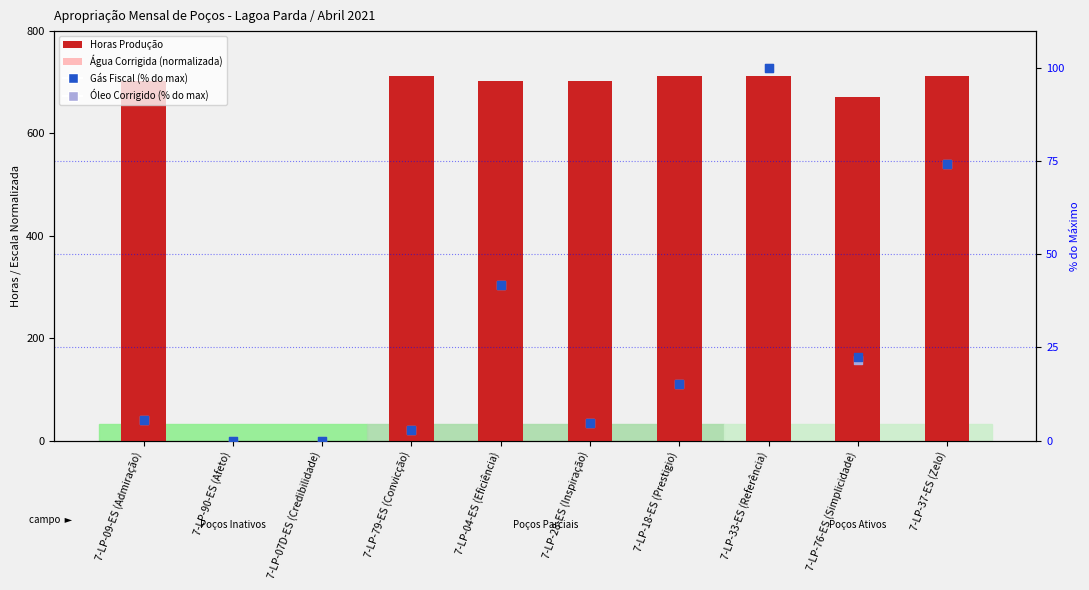

Is the value of Óleo Corrigido (% do max) at 7-LP-76-ES (Simplicidade) greater than the value of Horas Produção at 7-LP-33-ES (Referência)?

No